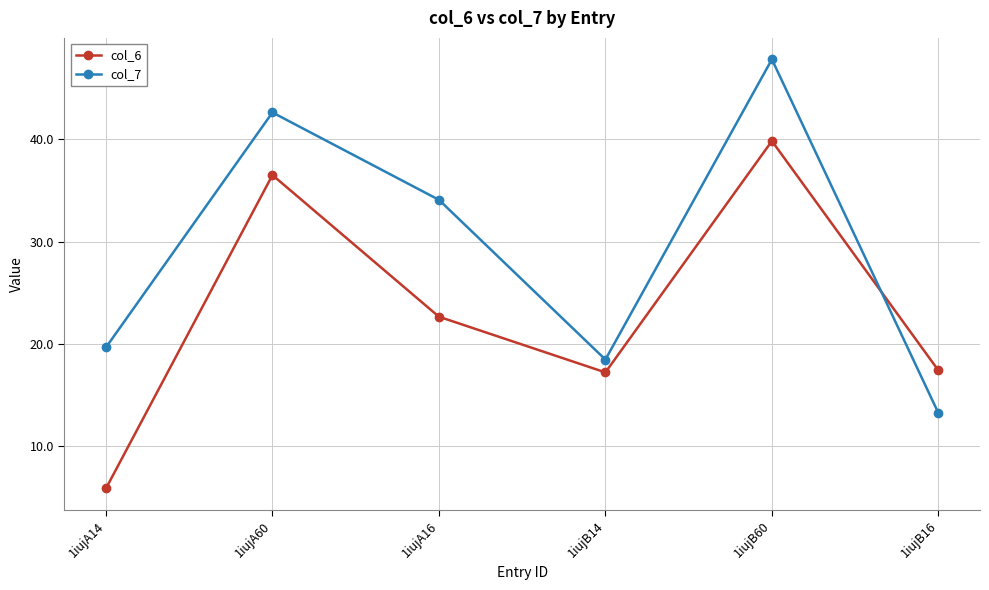

How many interior local valleys does the col_6 series have?

1